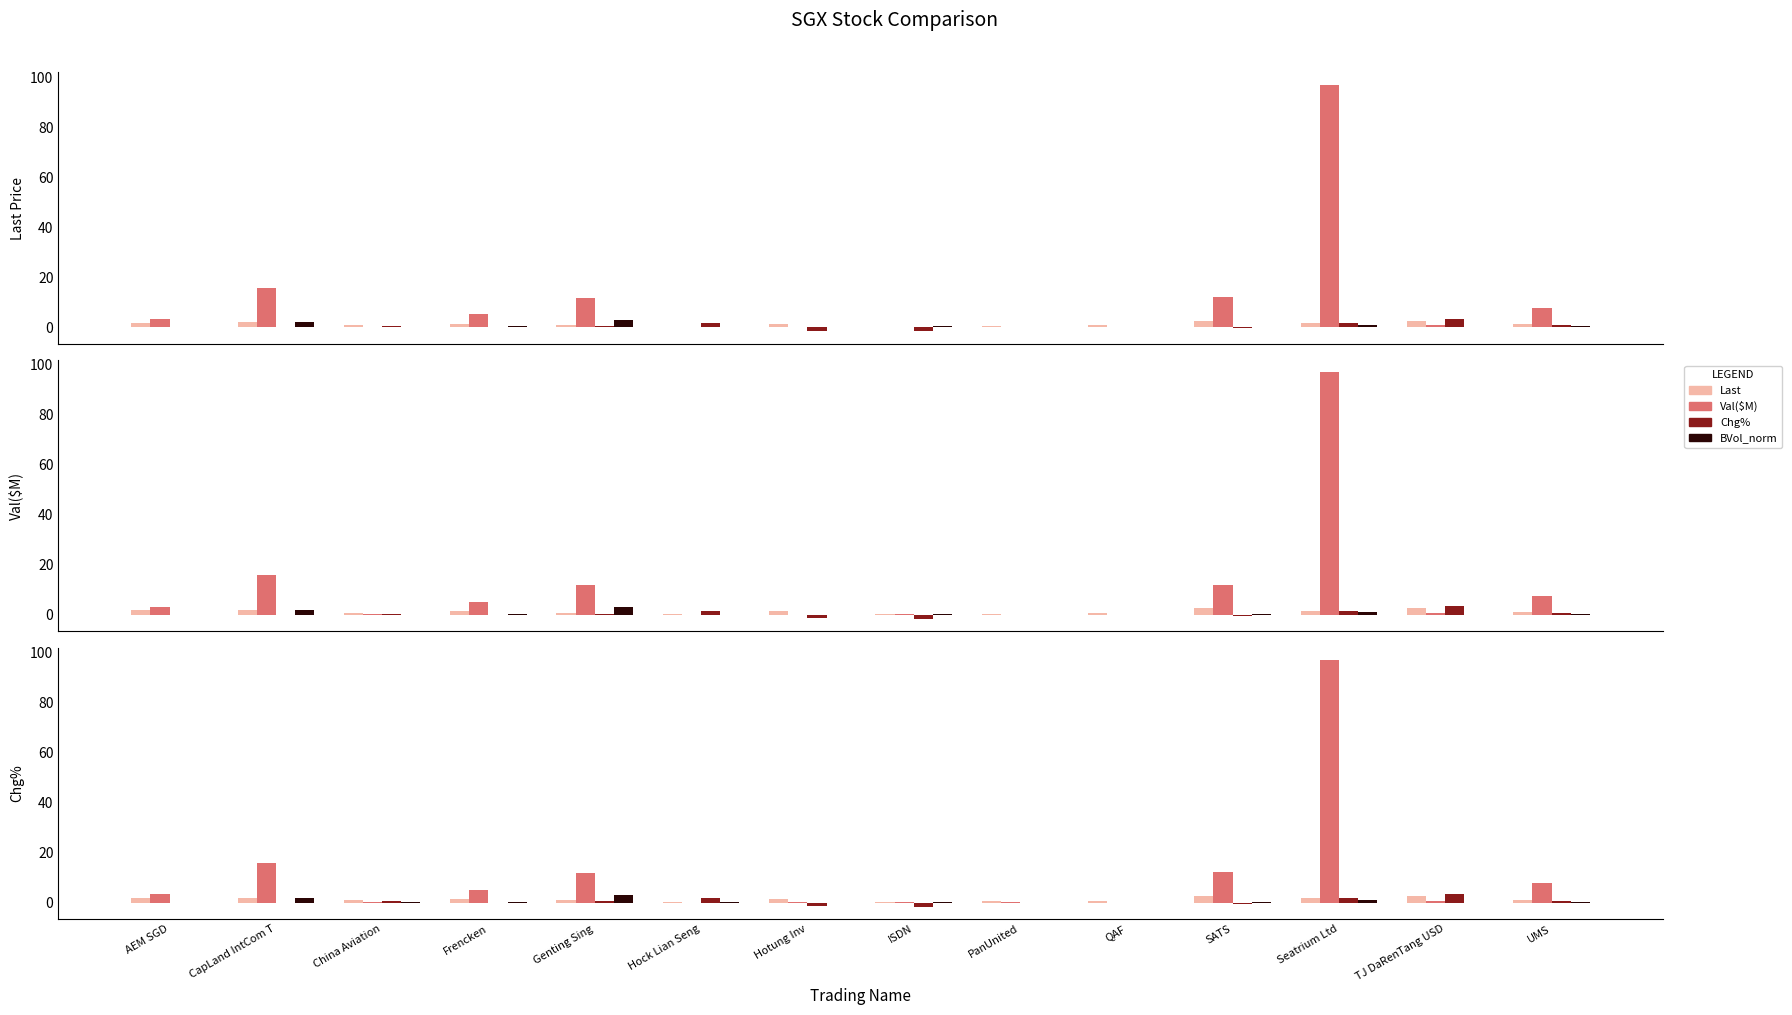

What is the difference between the maximum and minimum values in the Val($M) series?

97.0